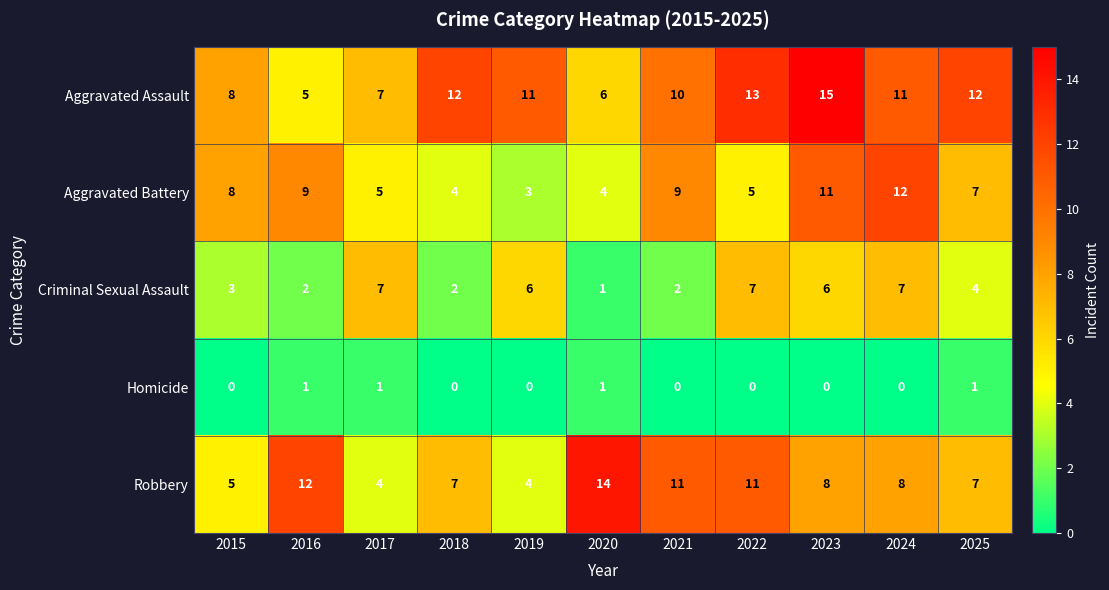

True or false: Criminal Sexual Assault has a value of 3 at 2015.

True